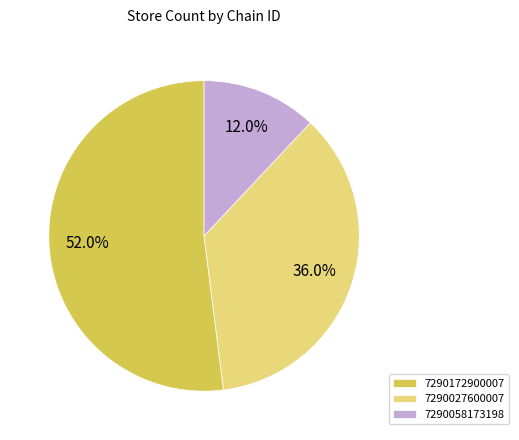

Combined, do 7290027600007 and 7290172900007 account for over 50%?

Yes